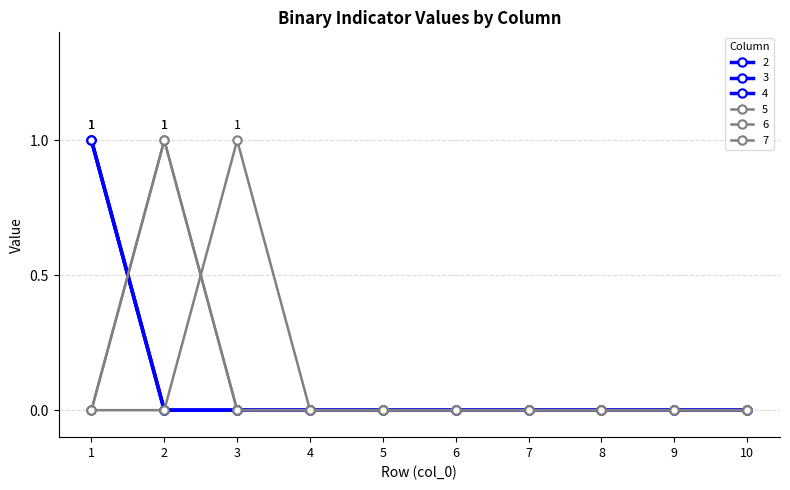

Is this an area chart (filled region under the line)?

No